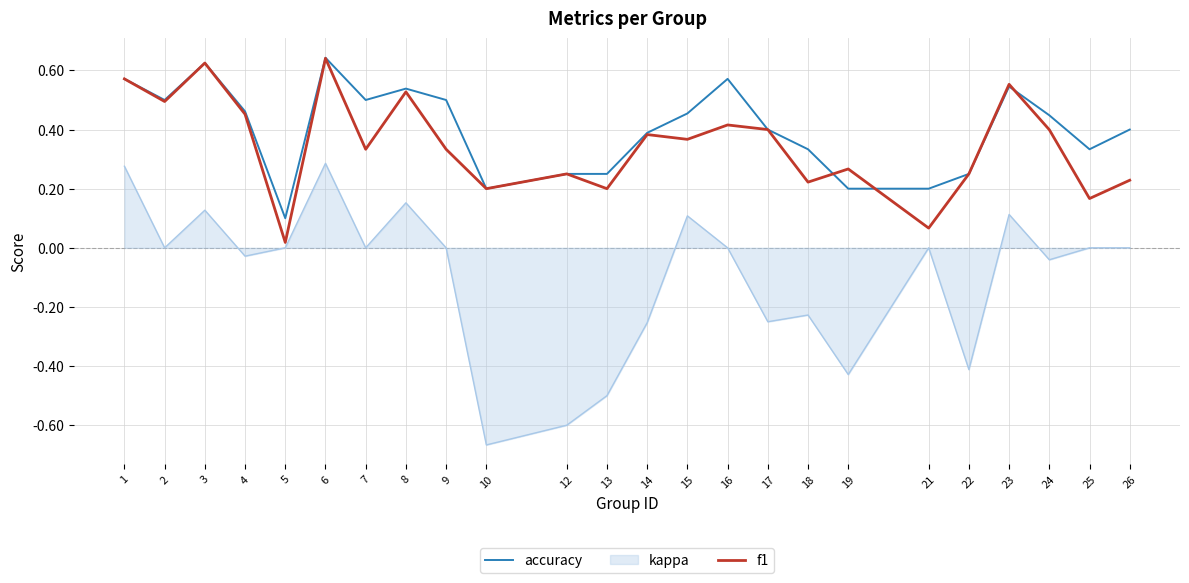

True or false: accuracy and kappa intersect in this chart.

False